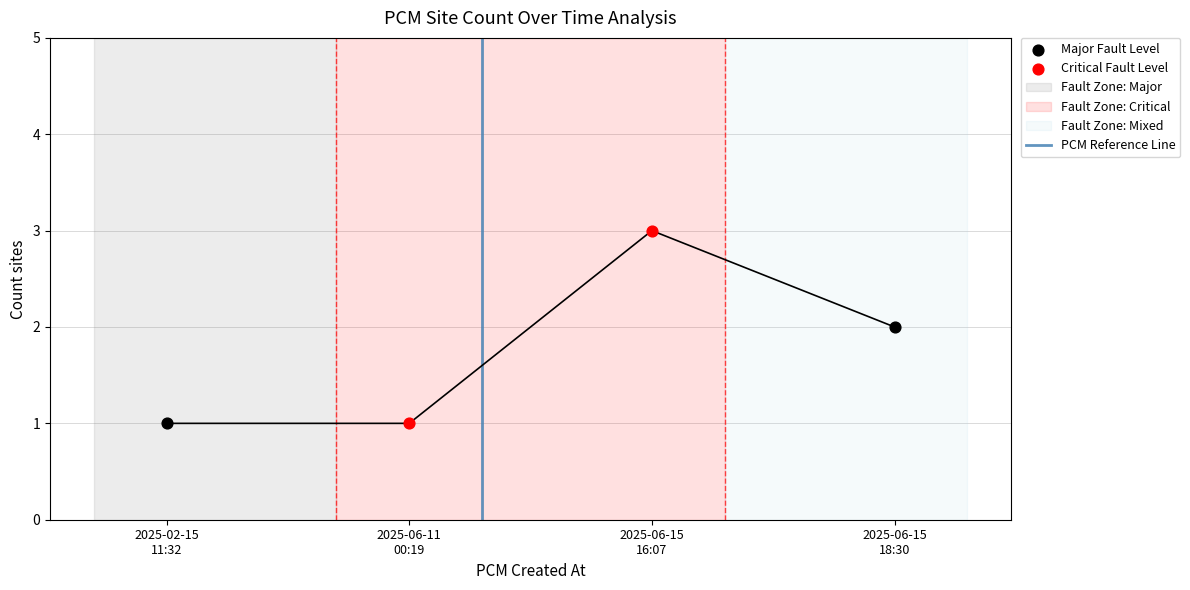

Between 2025-02-15
11:32 and 2025-06-11
00:19, which is larger?

2025-06-11
00:19